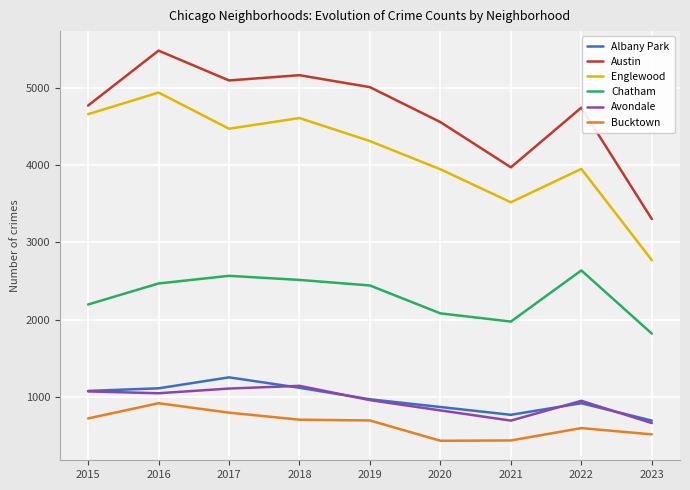

Which series has the largest range (max minus min)?

Austin